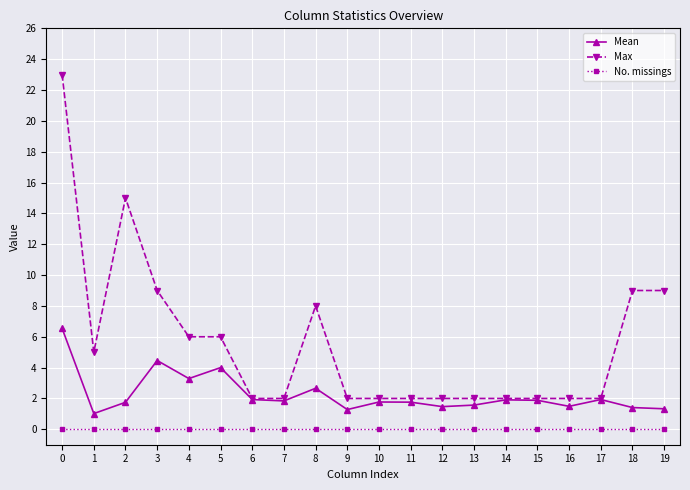

Which series has the largest total across all categories?

Max